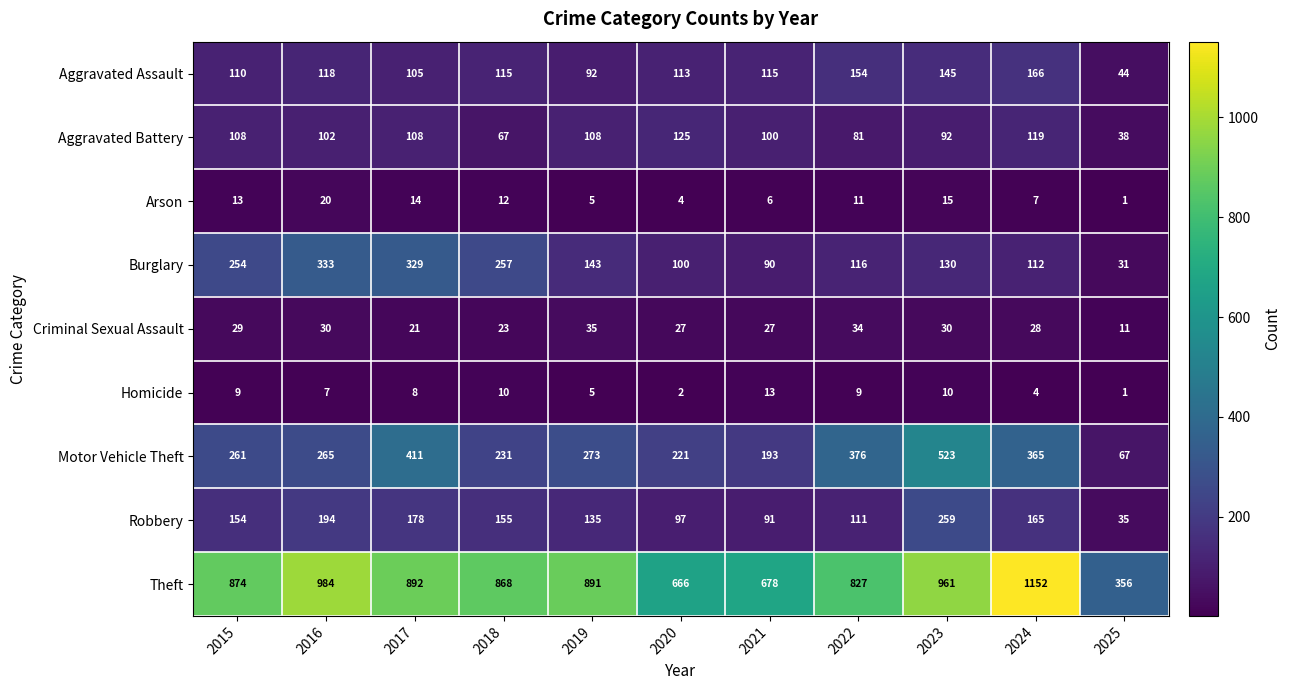

What is the greatest value displayed?

1152